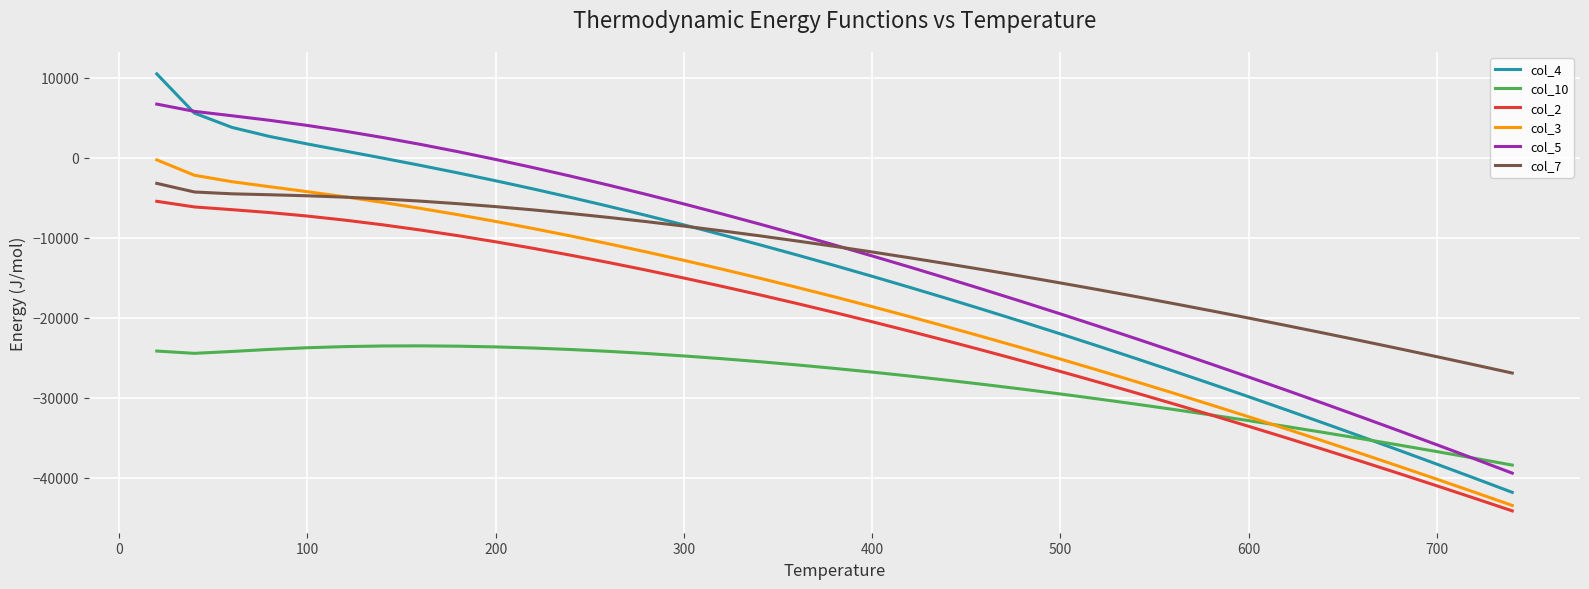

What is the smallest value displayed?

-44157.9